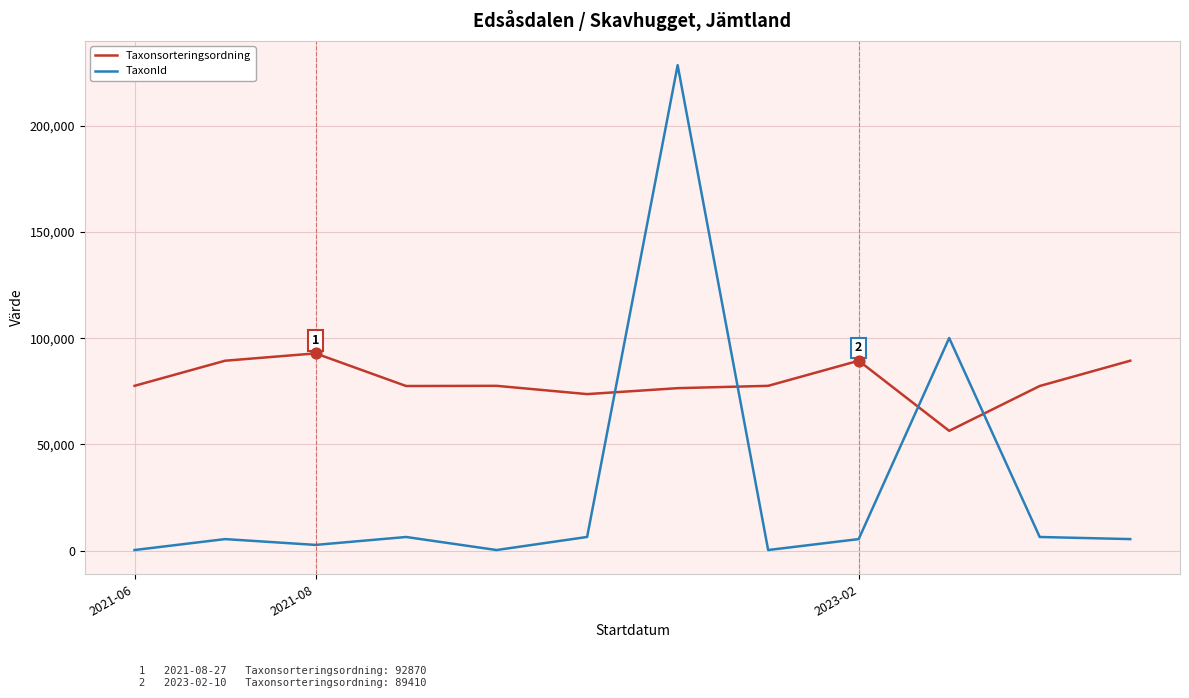

Rank the series by their average value, from lowest to highest.

TaxonId, Taxonsorteringsordning